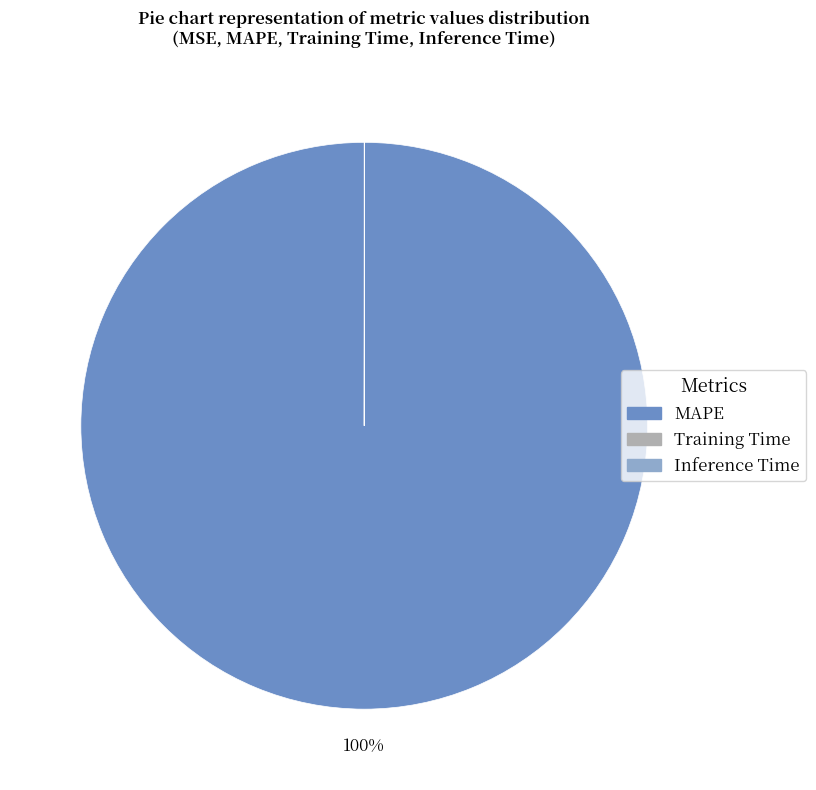

What percentage is the MAPE slice, to the nearest percent?

100%